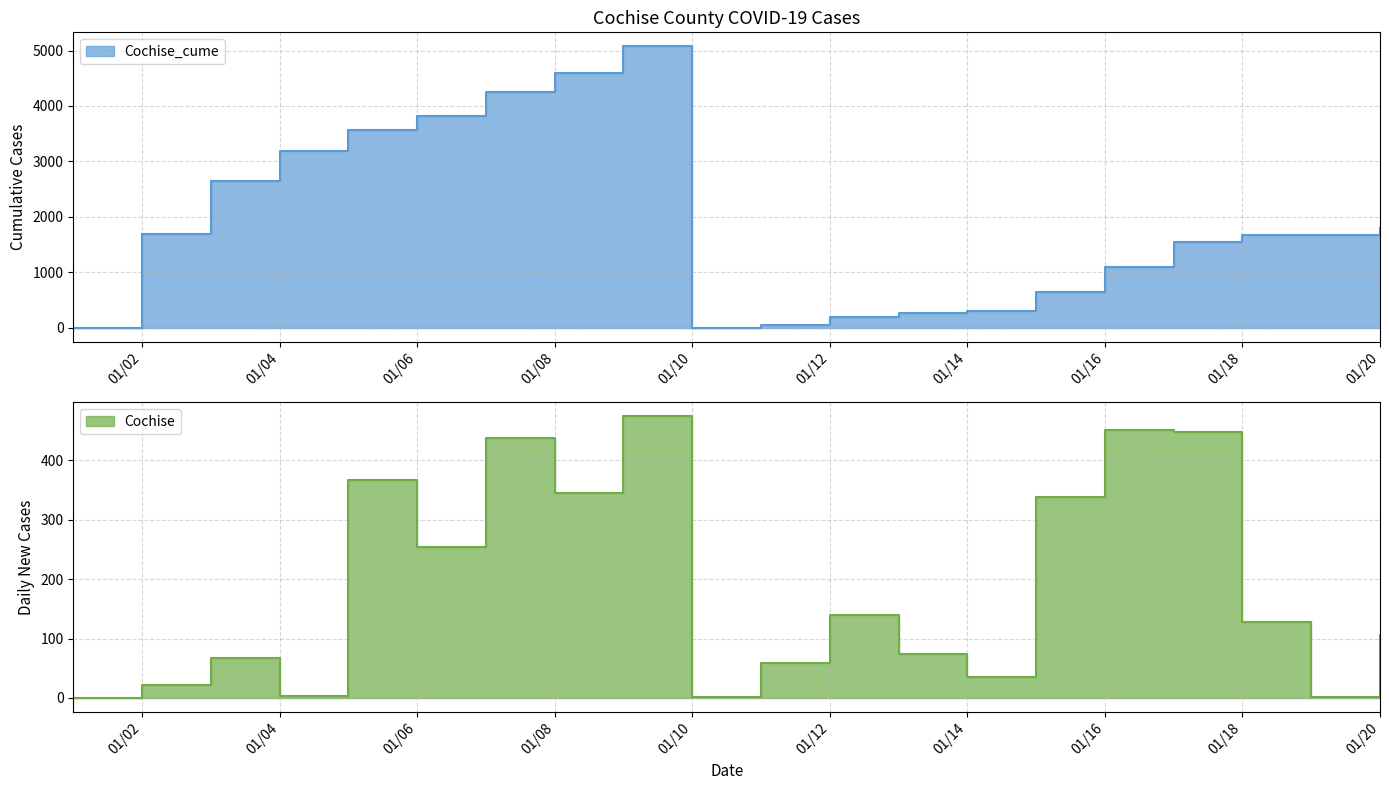

Rank the categories by Cochise_cume value from highest to lowest.

1/9/2021, 1/8/2021, 1/7/2021, 1/6/2021, 1/5/2021, 1/4/2021, 1/3/2021, 1/20/2021, 1/2/2021, 1/19/2021, 1/18/2021, 1/17/2021, 1/16/2021, 1/15/2021, 1/14/2021, 1/13/2021, 1/12/2021, 1/11/2021, 1/10/2021, 1/1/2021